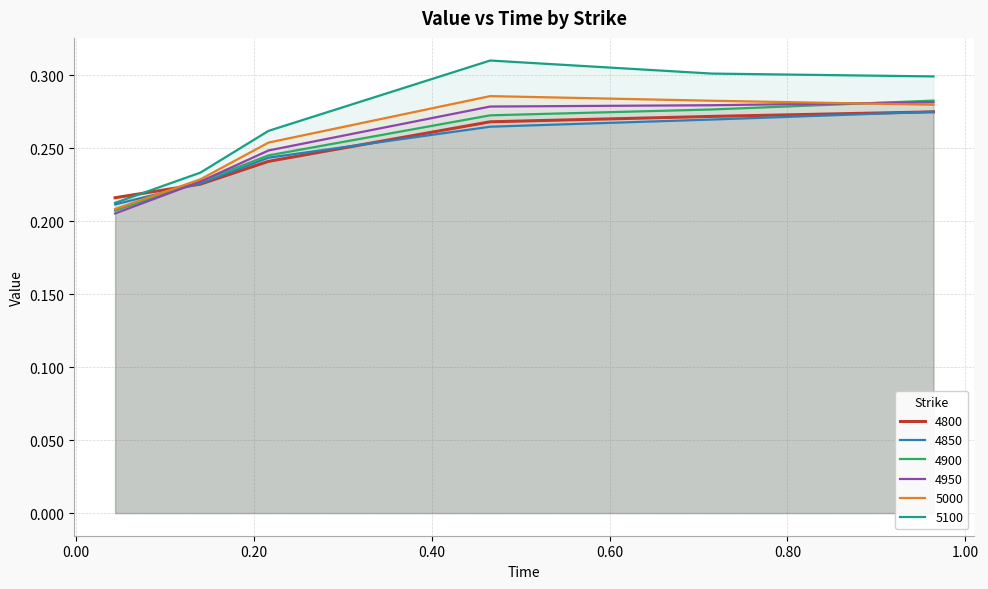

List the series in order of their peak value, highest first.

5100, 5000, 4900, 4950, 4850, 4800